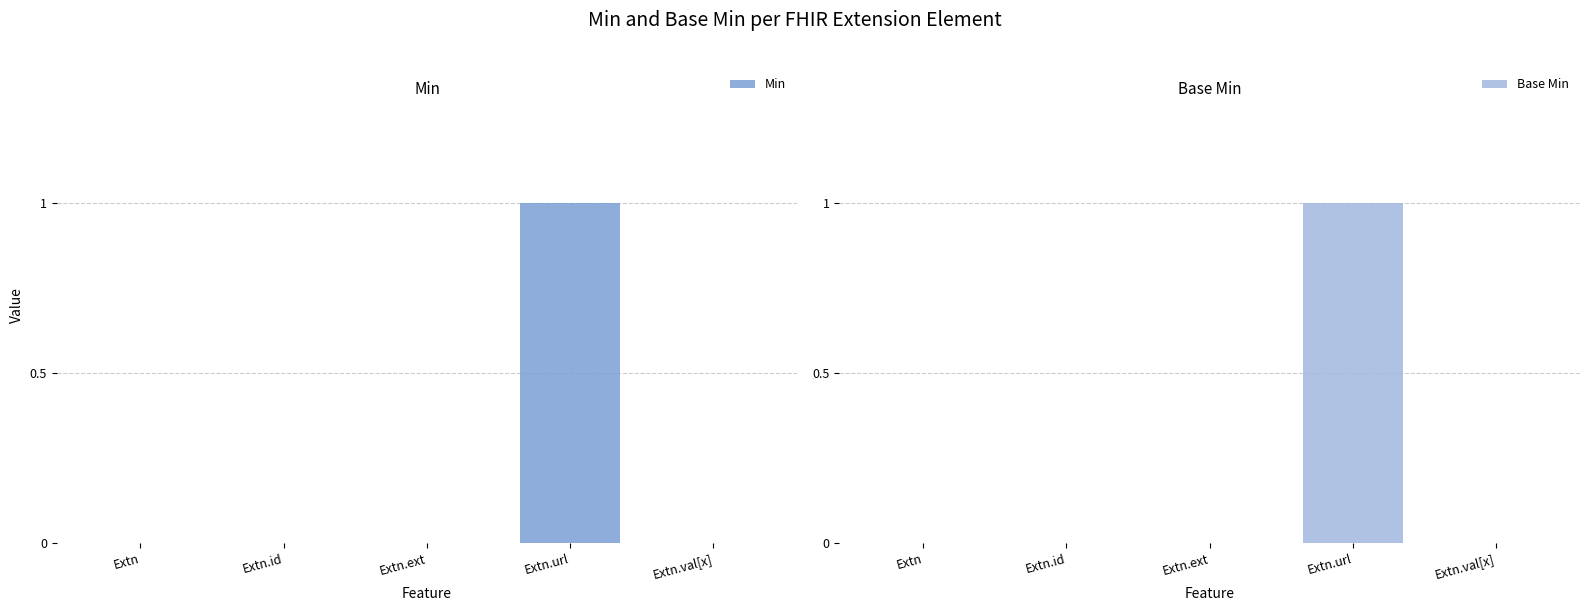

Reading left to right, what are all the values shown in this chart?

Min: 0	0	0	1	0
Base Min: 0	0	0	1	0